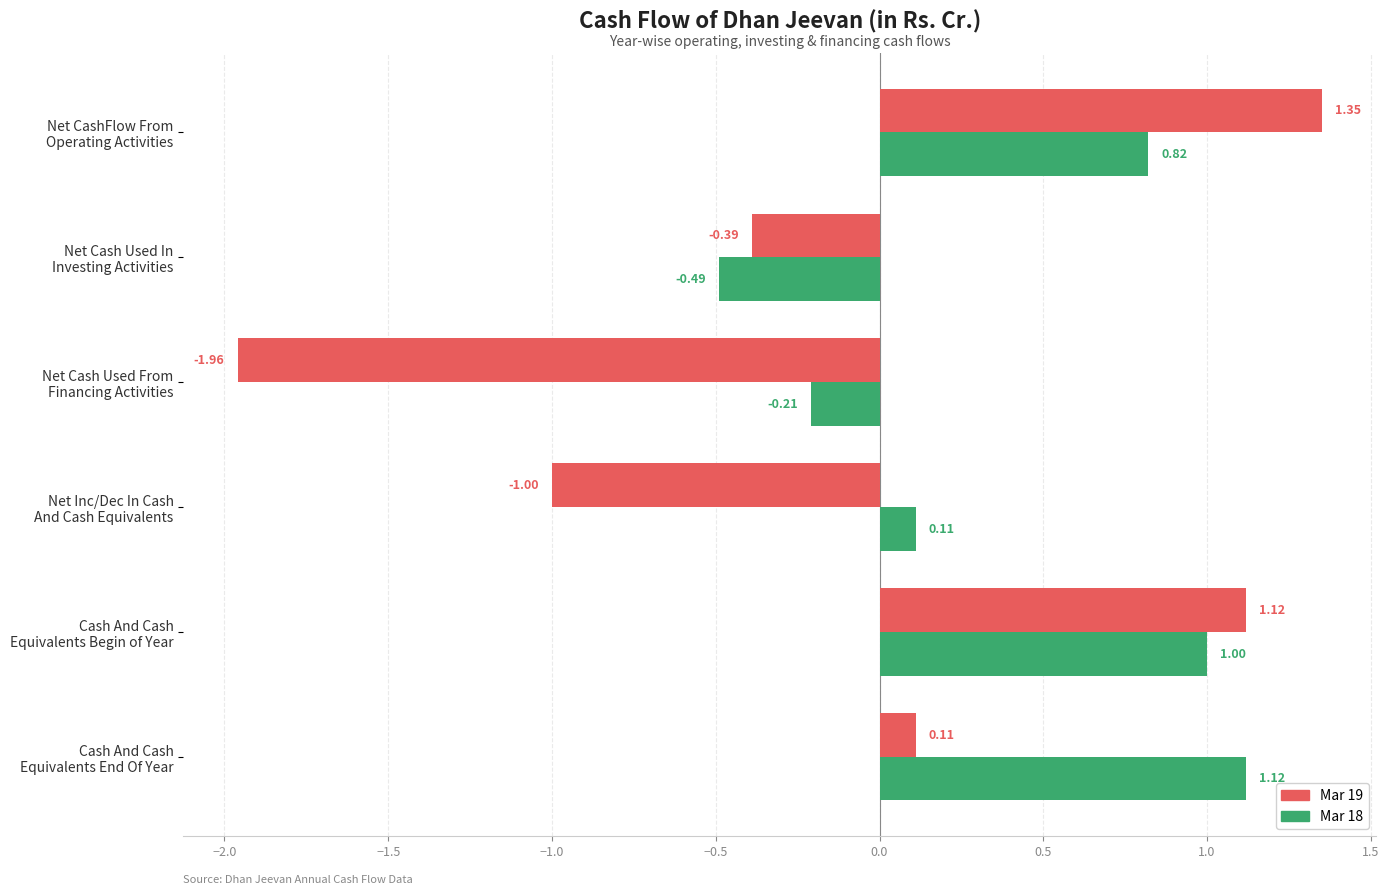

At which category is the sum across all series the highest?

Net CashFlow From
Operating Activities